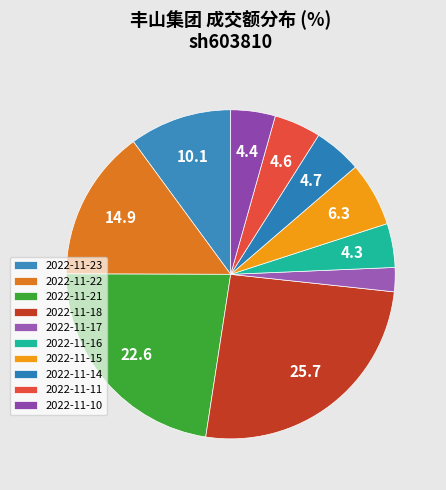

Between 2022-11-17 and 2022-11-11, which is larger?

2022-11-11